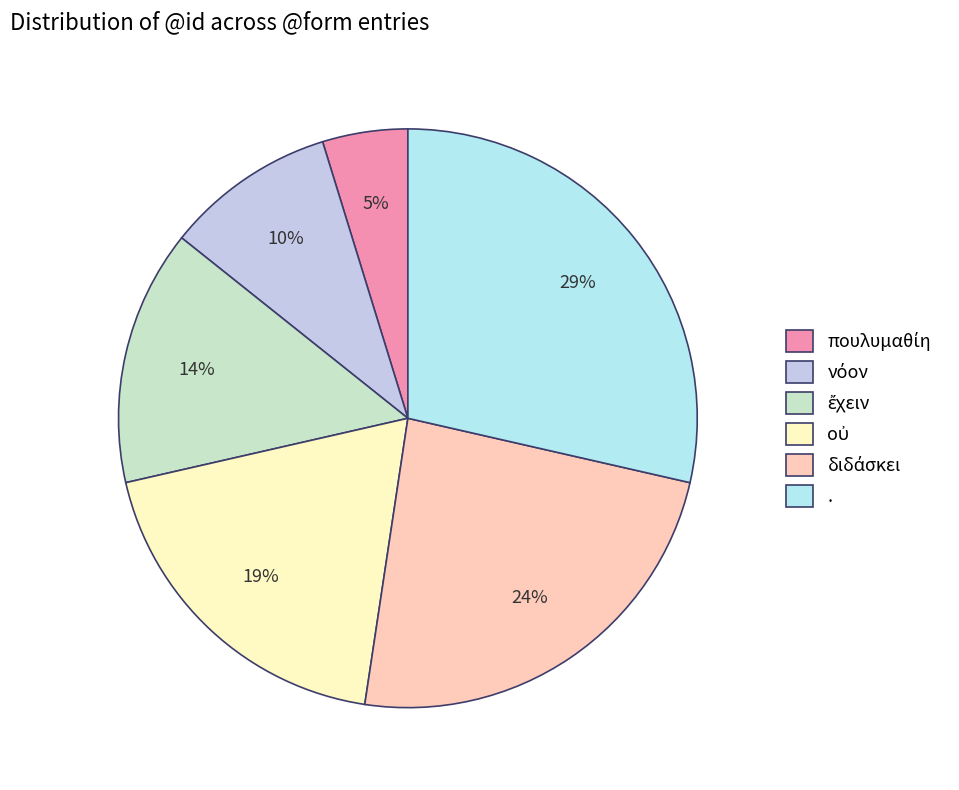

Count the number of slices in the pie.

6